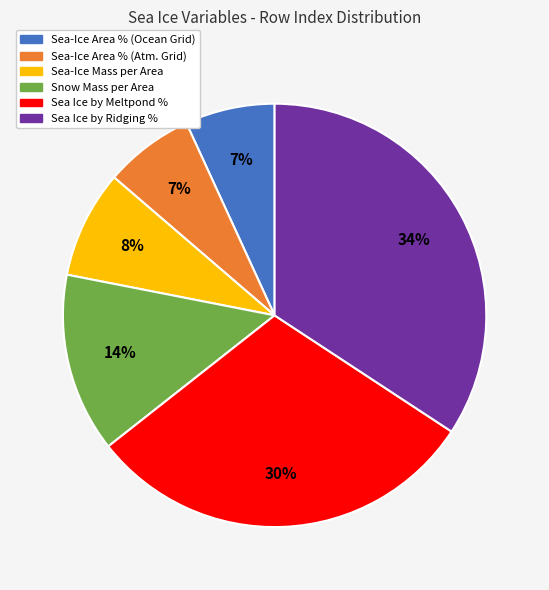

To the nearest percent, what is the difference between the largest and smallest slice percentages?

27%